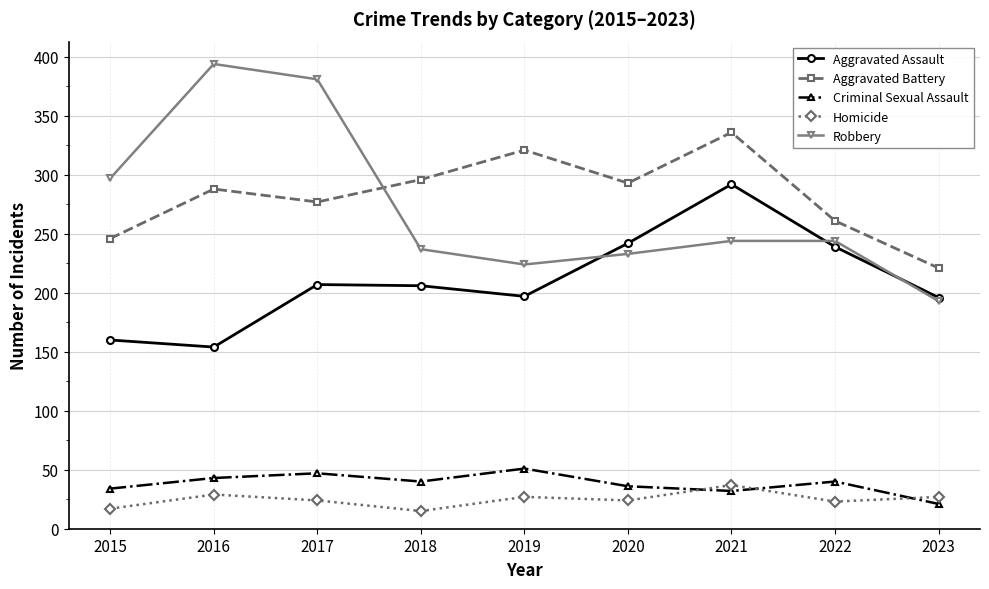

Which series has the widest spread of values?

Robbery